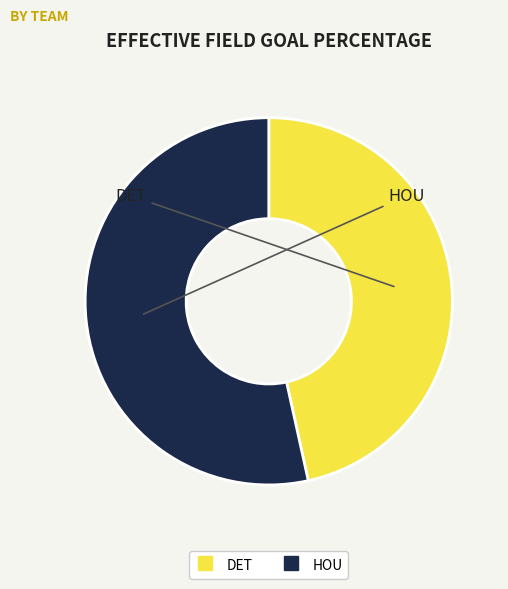

How many segments does this pie chart have?

2